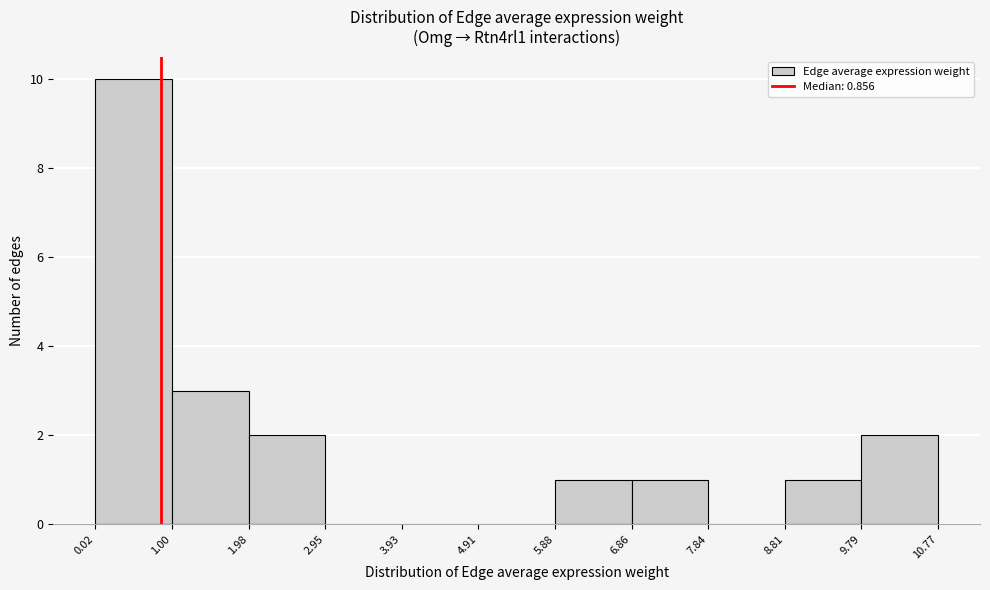

Reading left to right, list every bar in this chart as the range it spans on the x-axis followed by its height. The values are not printed on the chart, so give them approximately, as read against the axis.

0.02 to 1.00: 10
1.00 to 1.98: 3
1.98 to 2.95: 2
2.95 to 3.93: 0
3.93 to 4.91: 0
4.91 to 5.88: 0
5.88 to 6.86: 1
6.86 to 7.84: 1
7.84 to 8.81: 0
8.81 to 9.79: 1
9.79 to 10.77: 2